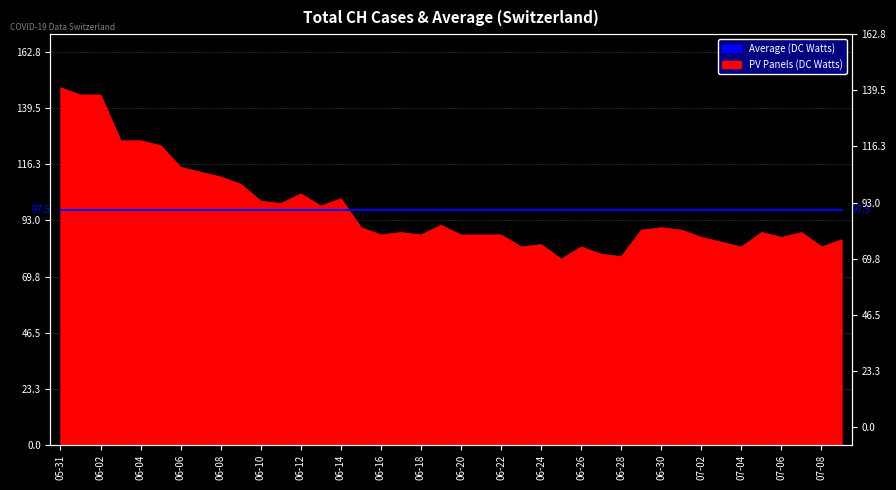

Rank the categories by value from highest to lowest.

2020-05-31, 2020-06-01, 2020-06-02, 2020-06-03, 2020-06-04, 2020-06-05, 2020-06-06, 2020-06-07, 2020-06-08, 2020-06-09, 2020-06-12, 2020-06-14, 2020-06-10, 2020-06-11, 2020-06-13, 2020-06-19, 2020-06-15, 2020-06-30, 2020-06-29, 2020-07-01, 2020-06-17, 2020-07-05, 2020-07-07, 2020-06-16, 2020-06-18, 2020-06-20, 2020-06-21, 2020-06-22, 2020-07-02, 2020-07-06, 2020-07-09, 2020-07-03, 2020-06-24, 2020-06-23, 2020-06-26, 2020-07-04, 2020-07-08, 2020-06-27, 2020-06-28, 2020-06-25